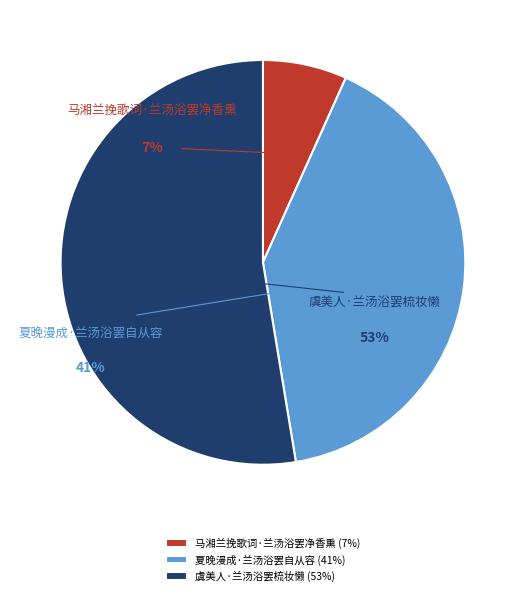

Rank the categories by value from lowest to highest.

马湘兰挽歌词·兰汤浴罢净香熏, 夏晚漫成·兰汤浴罢自从容, 虞美人·兰汤浴罢梳妆懒